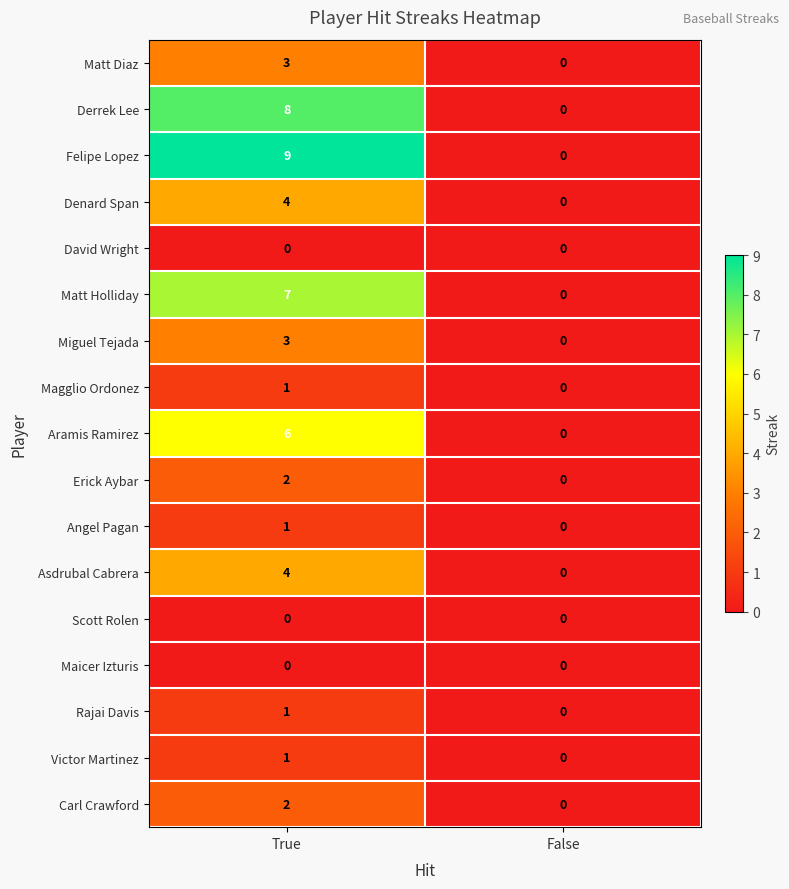

The value of Scott Rolen at False is 0. True or false?

True